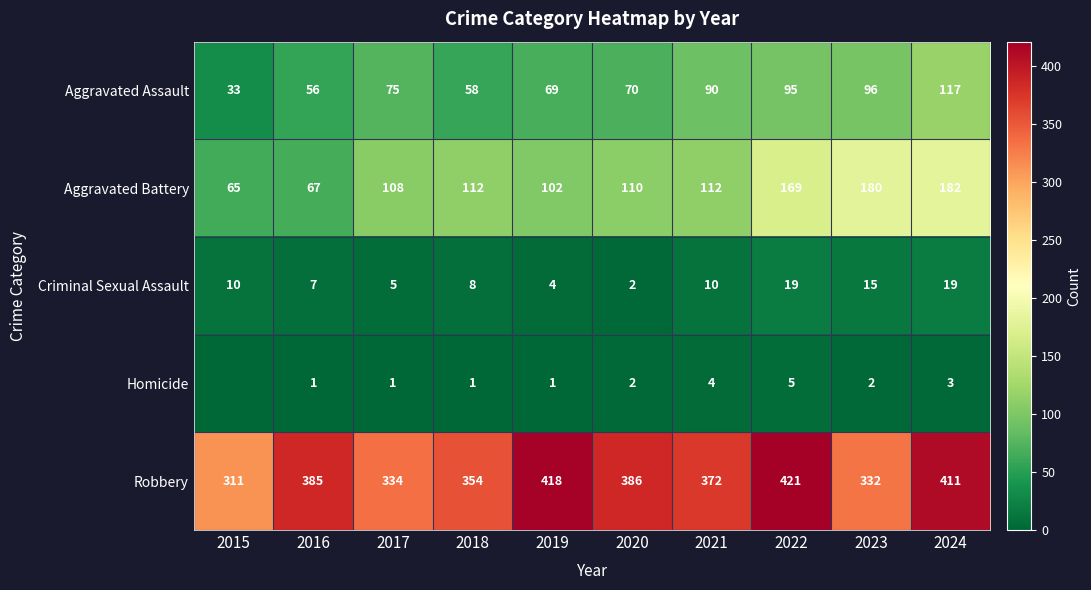

What is the difference between the Aggravated Battery values at 2024 and 2022?

13